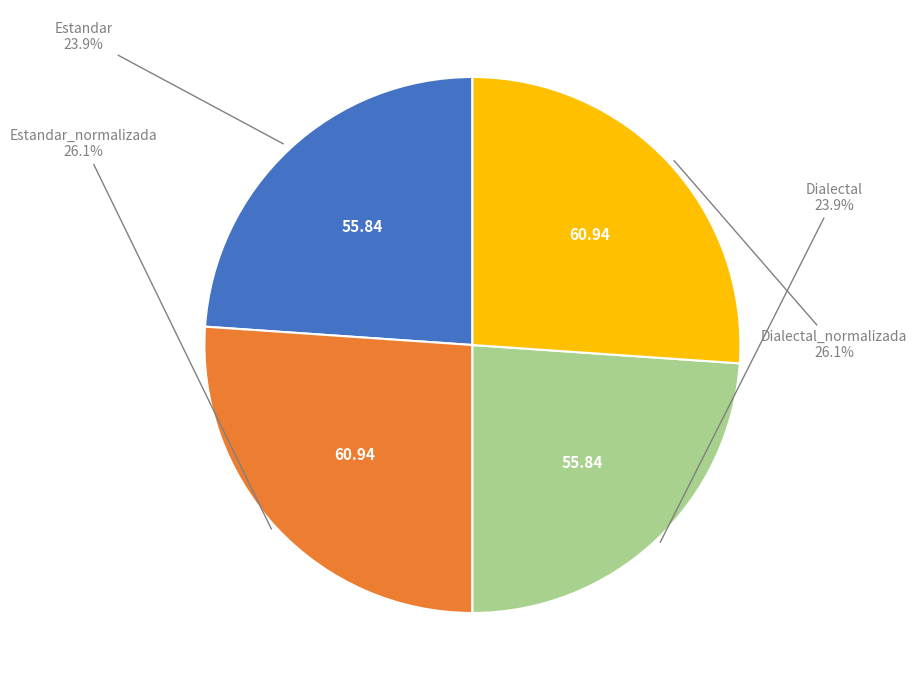

Is there a majority slice in this chart?

No